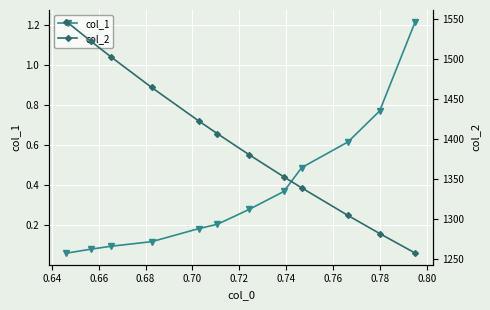

True or false: col_1 and col_2 intersect in this chart.

False